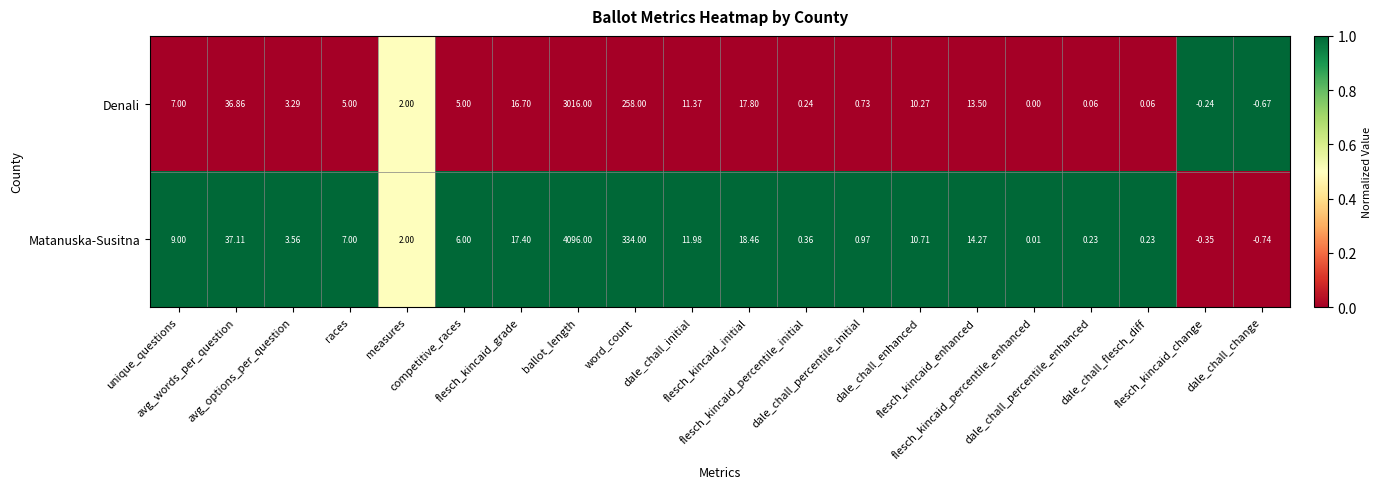

At how many categories does at least one series exceed 0?

18